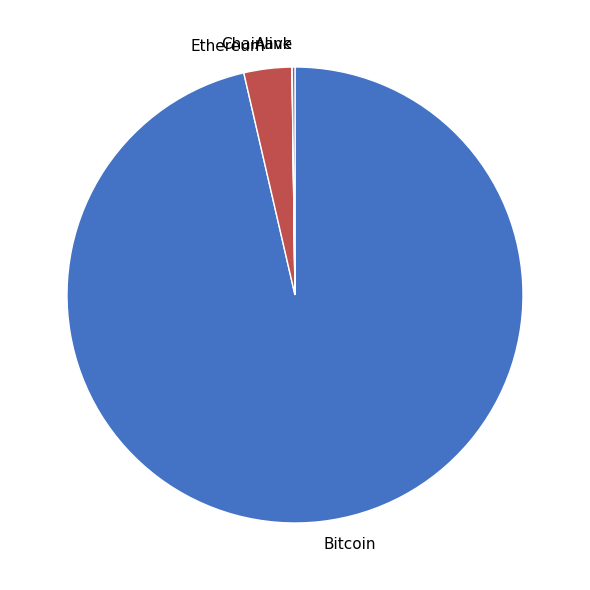

Which category has the biggest portion of the pie?

Bitcoin